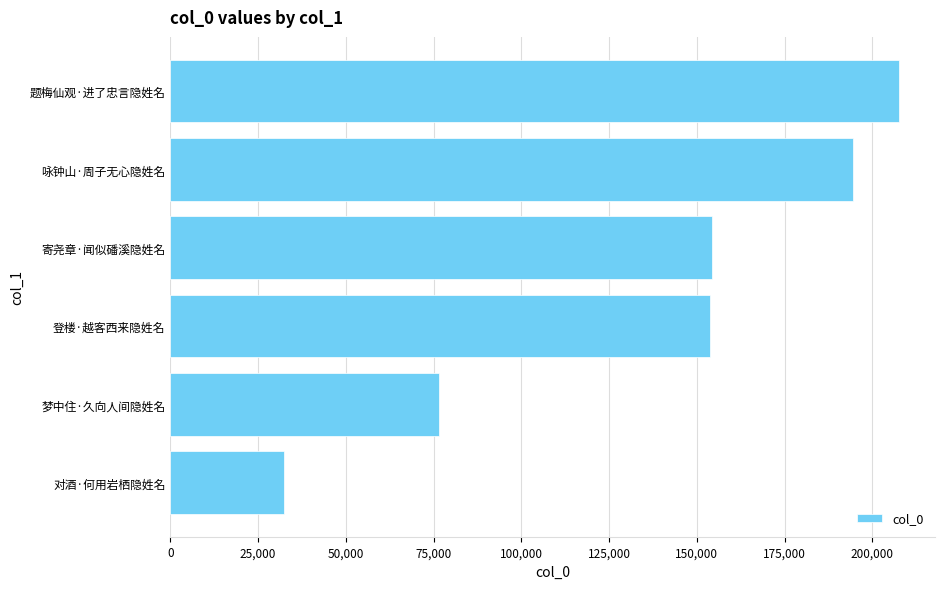

True or false: the data shows 194439 at 咏钟山·周子无心隐姓名.

True